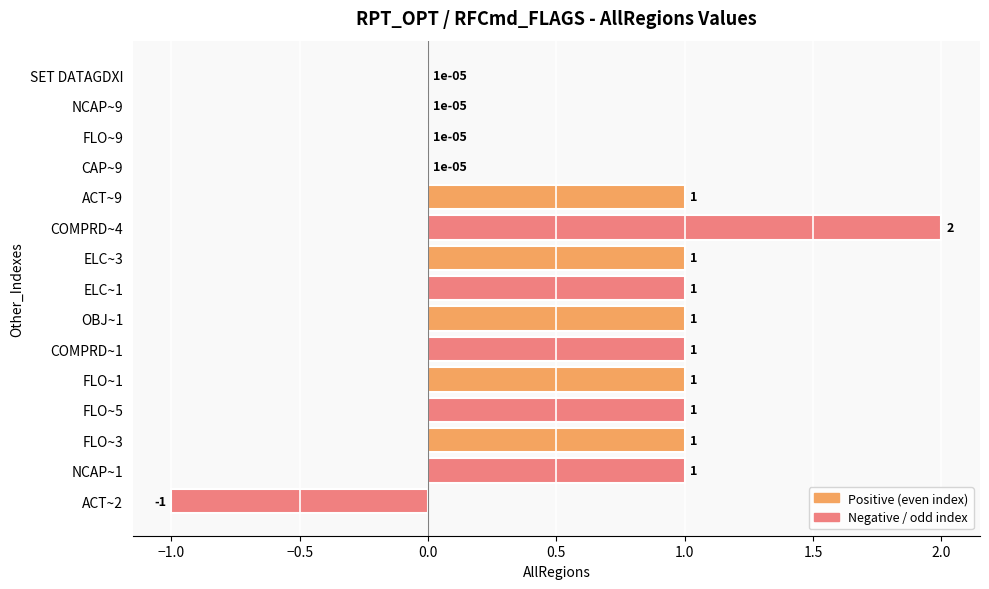

What is the change in value from ACT~2 to COMPRD~4?

+3.0